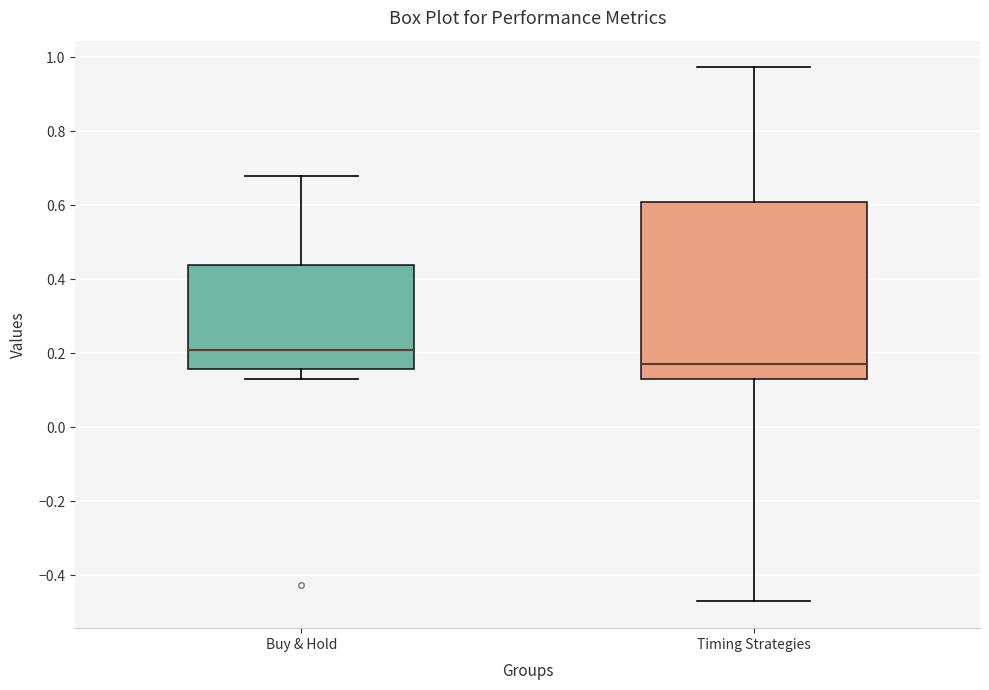

Reading left to right, read every box against the y-axis: the position of its median line, the range the box covers, and the ends of its whiskers. The values are not printed on the chart, so give them approximately, as read against the axis.

Buy & Hold: median 0.20, box 0.16 to 0.44, whiskers 0.14 to 0.68
Timing Strategies: median 0.18, box 0.14 to 0.60, whiskers -0.48 to 0.98